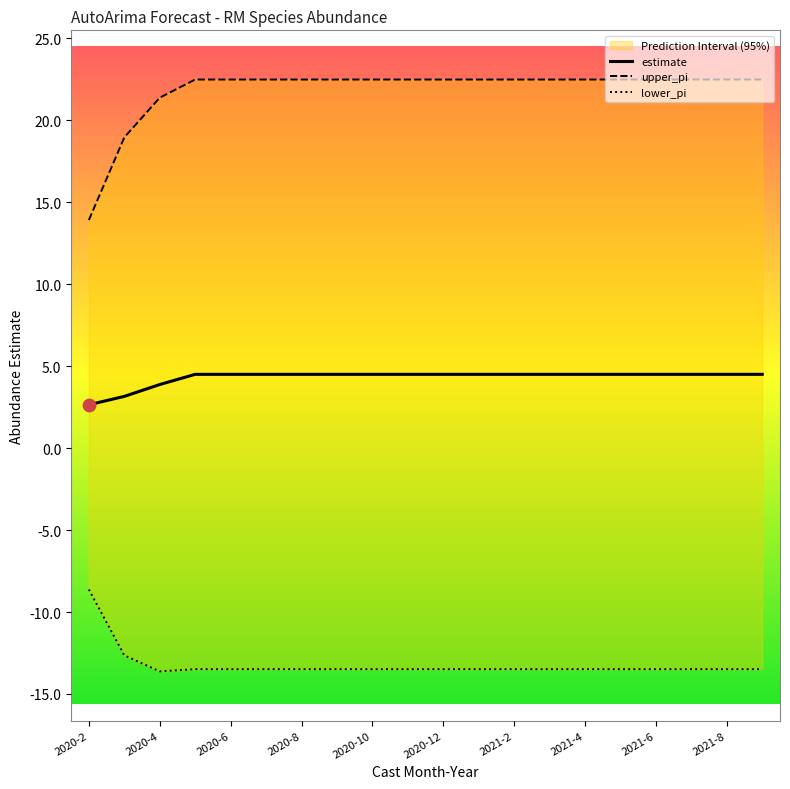

True or false: estimate has a value of 3.9 at 2020-4.

True